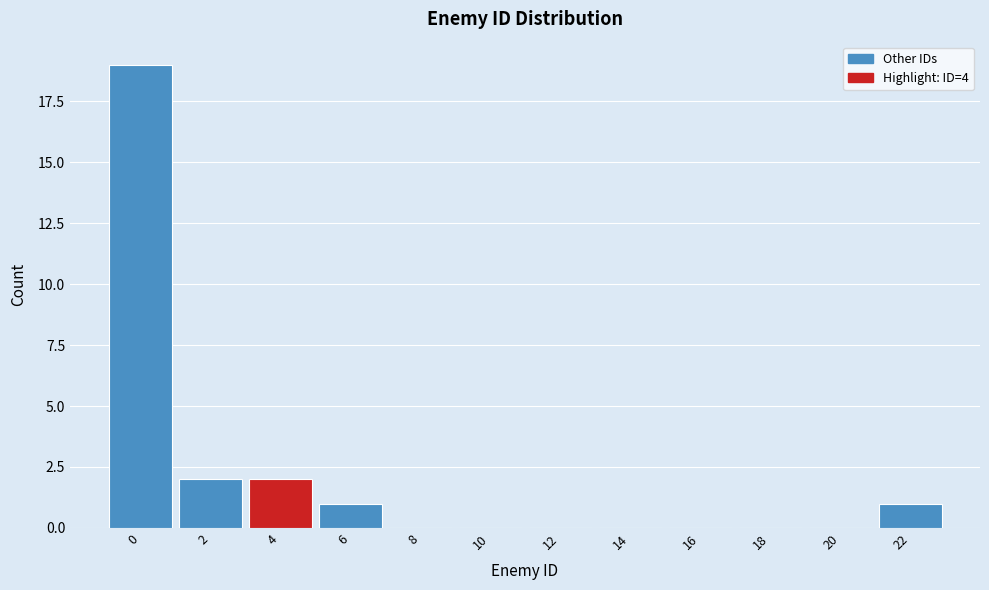

Reading left to right, list all the values displayed in this chart.

0=19	2=2	4=2	6=1	8=0	10=0	12=0	14=0	16=0	18=0	20=0	22=1